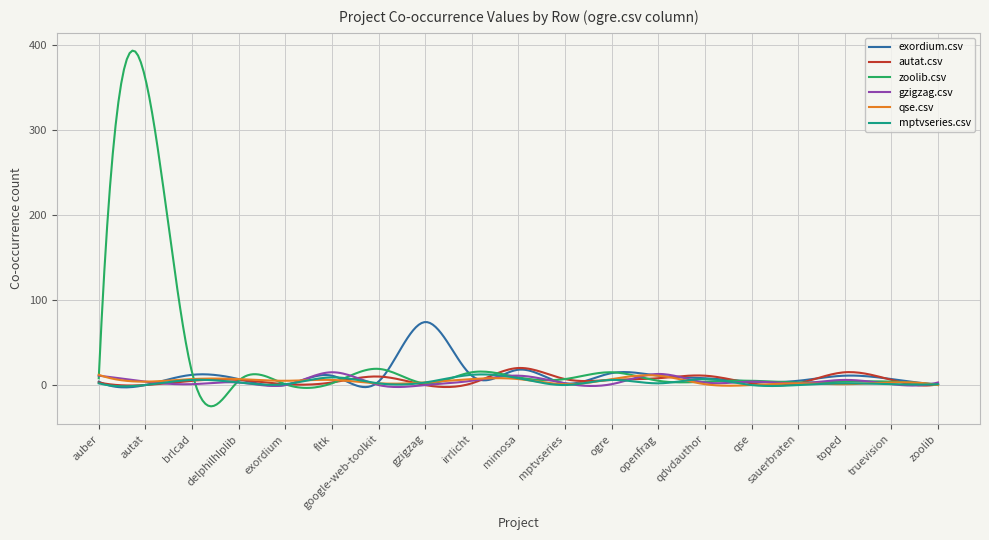

Which series has the widest spread of values?

zoolib.csv